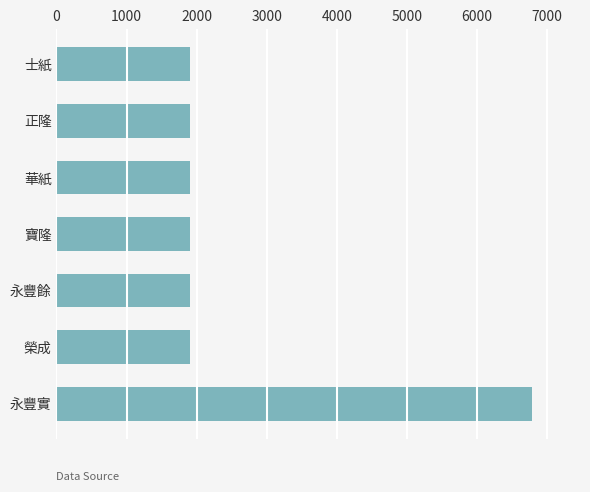

The value at 華紙 is 1905. True or false?

True